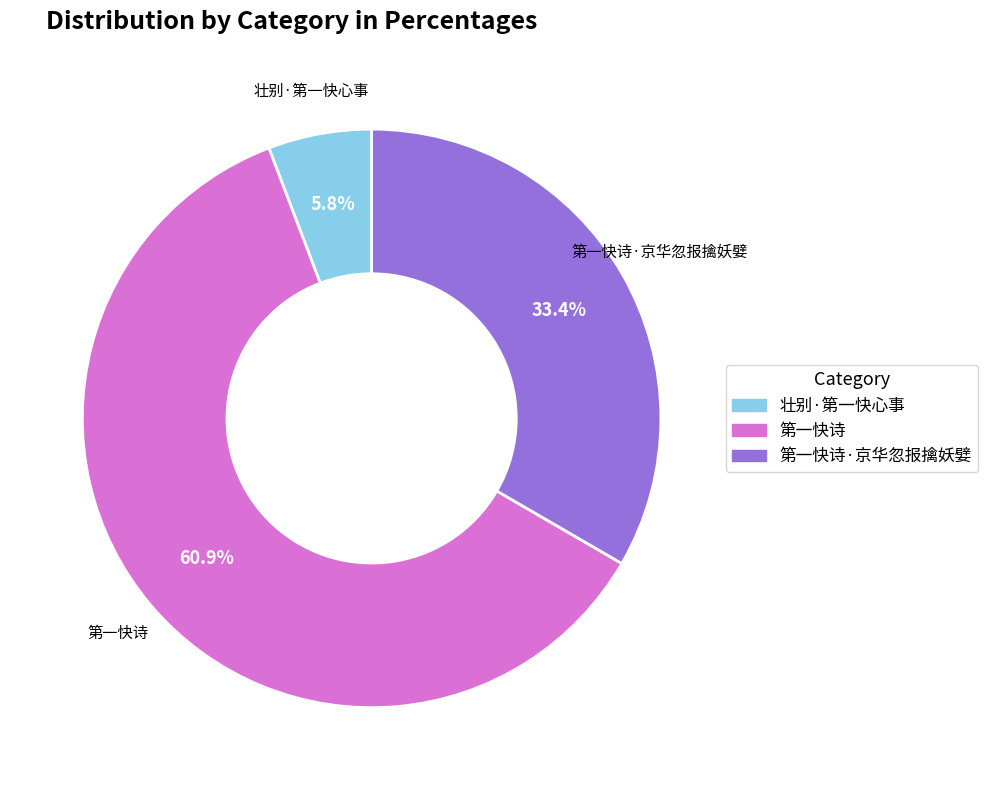

Is there any slice that represents more than half of the pie?

Yes